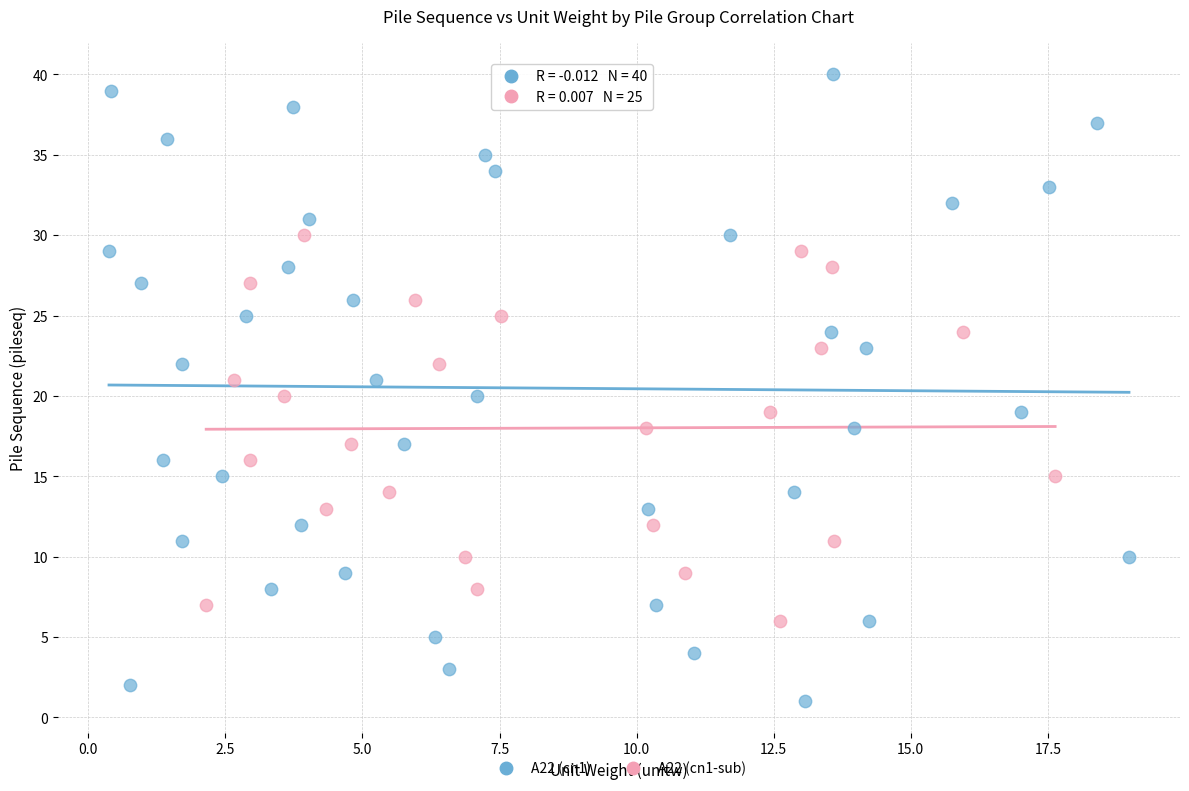

Which series reaches the maximum Y coordinate?

A22 (cn1)